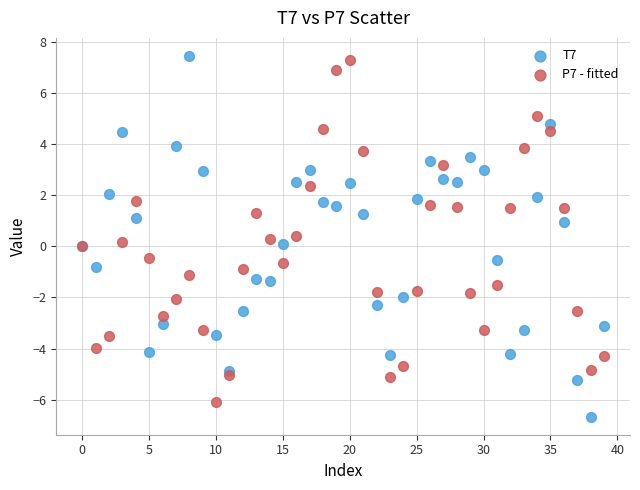

What are all the series names shown in the legend?

T7, P7 - fitted